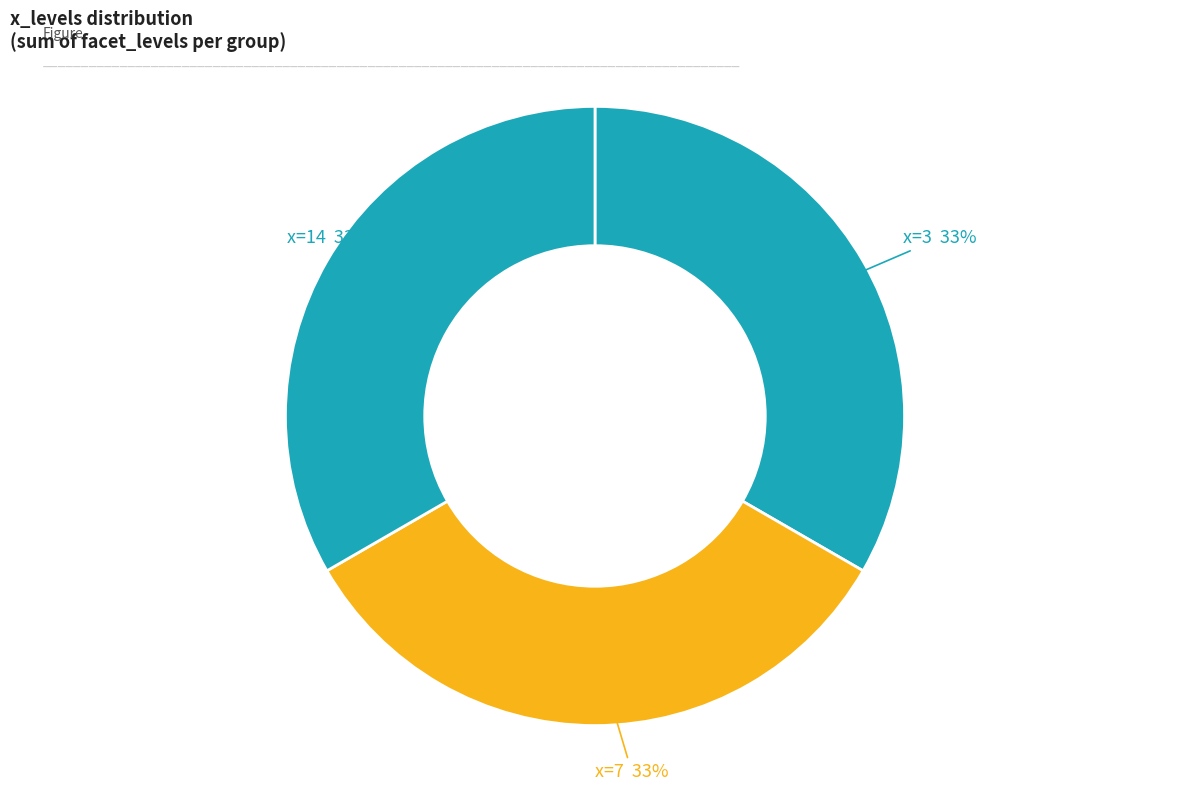

How many segments does this pie chart have?

3